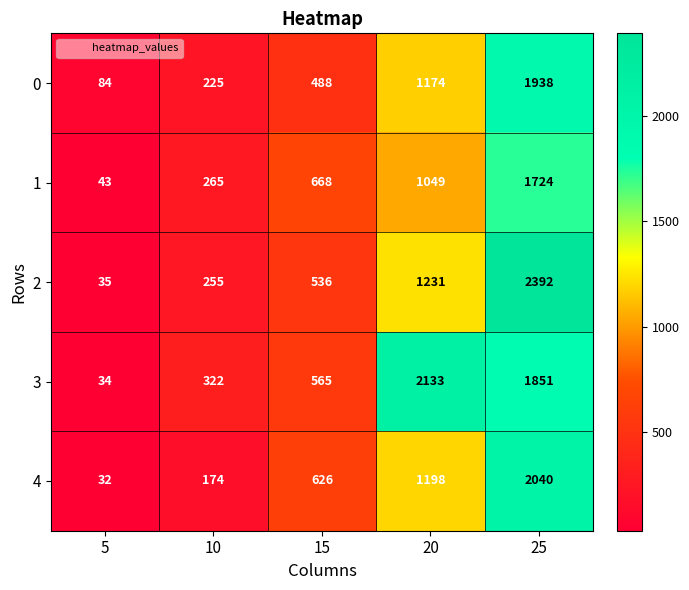

Reading left to right, what are all the values shown in this chart?

0: 5=84	10=225	15=488	20=1174	25=1938
1: 5=43	10=265	15=668	20=1049	25=1724
2: 5=35	10=255	15=536	20=1231	25=2392
3: 5=34	10=322	15=565	20=2133	25=1851
4: 5=32	10=174	15=626	20=1198	25=2040